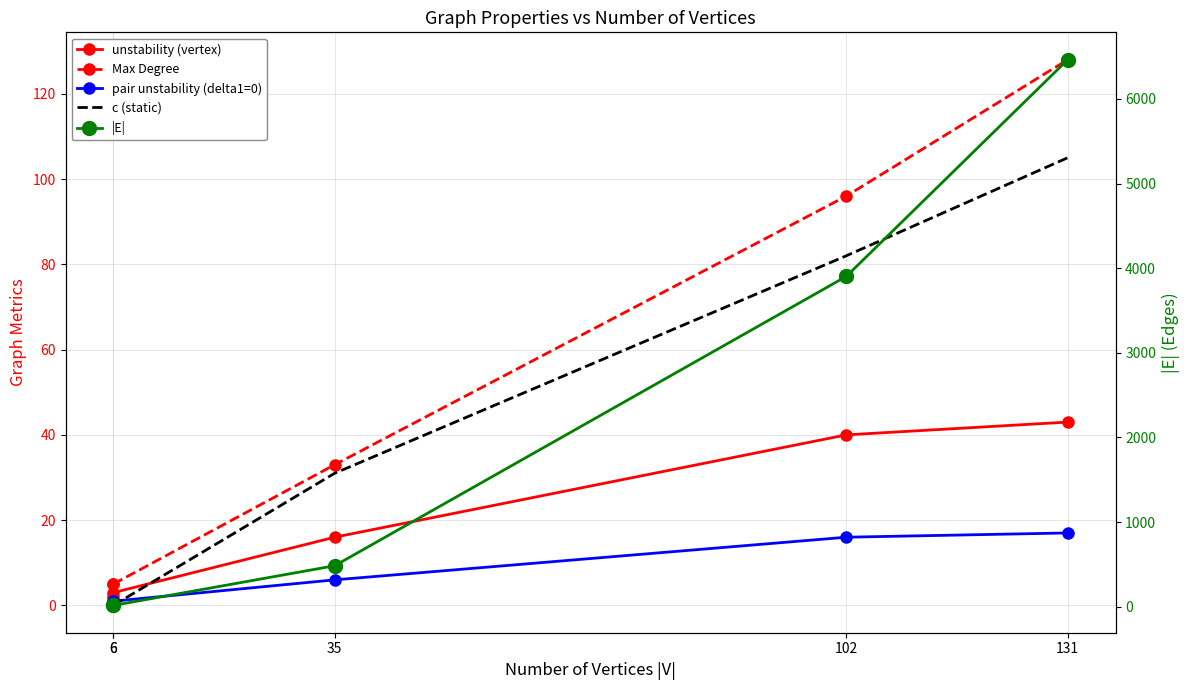

After their last crossing, which series has the higher values: c (static) or pair unstability (delta1=0)?

c (static)